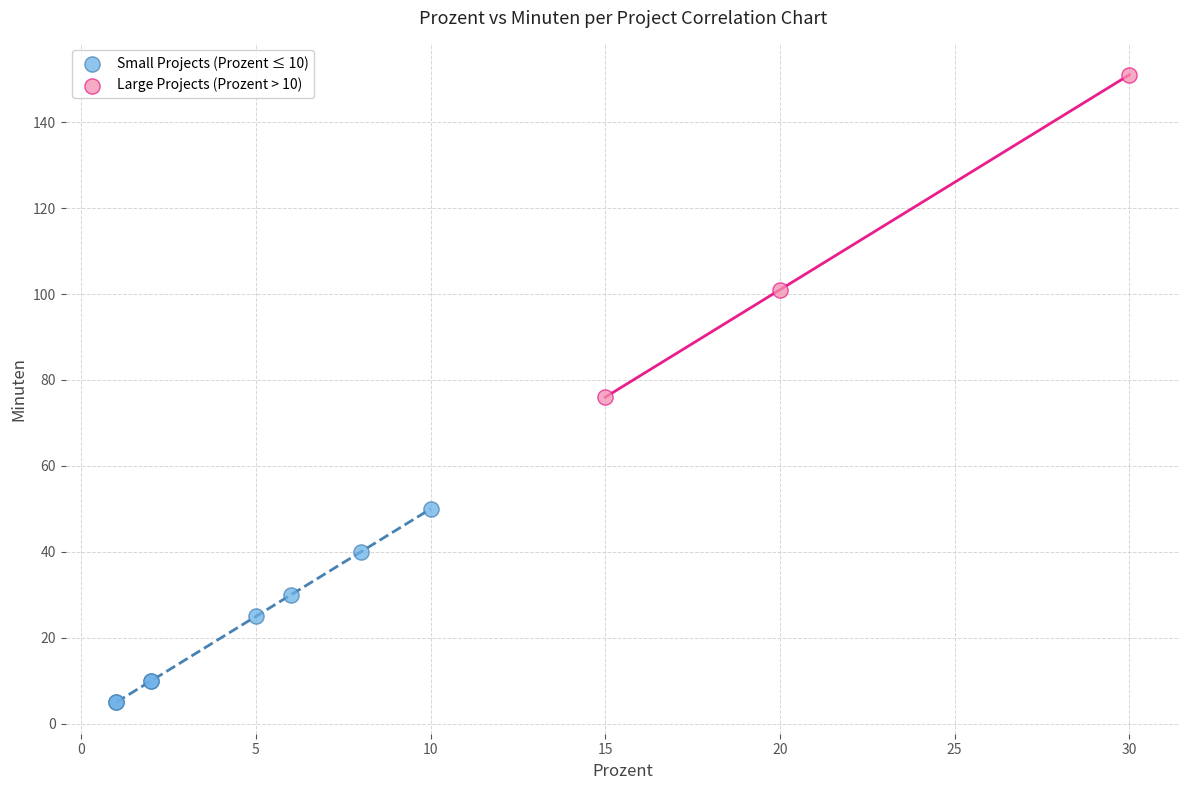

What are all the series names shown in the legend?

Small Projects (Prozent ≤ 10), Large Projects (Prozent > 10)